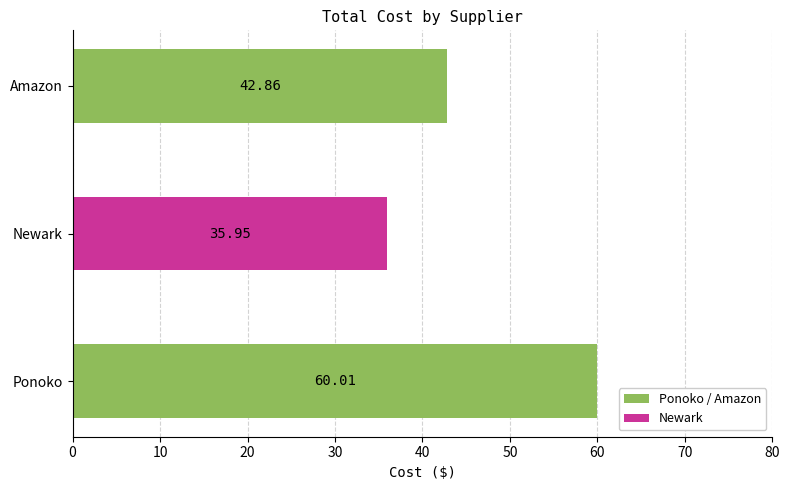

What is the change in value from Newark to Amazon?

+6.9